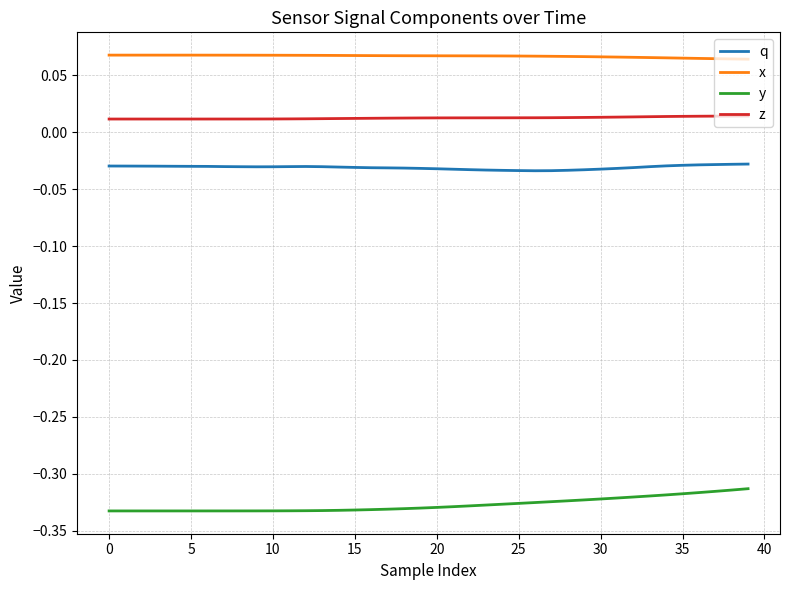

Which series has the largest range (max minus min)?

y